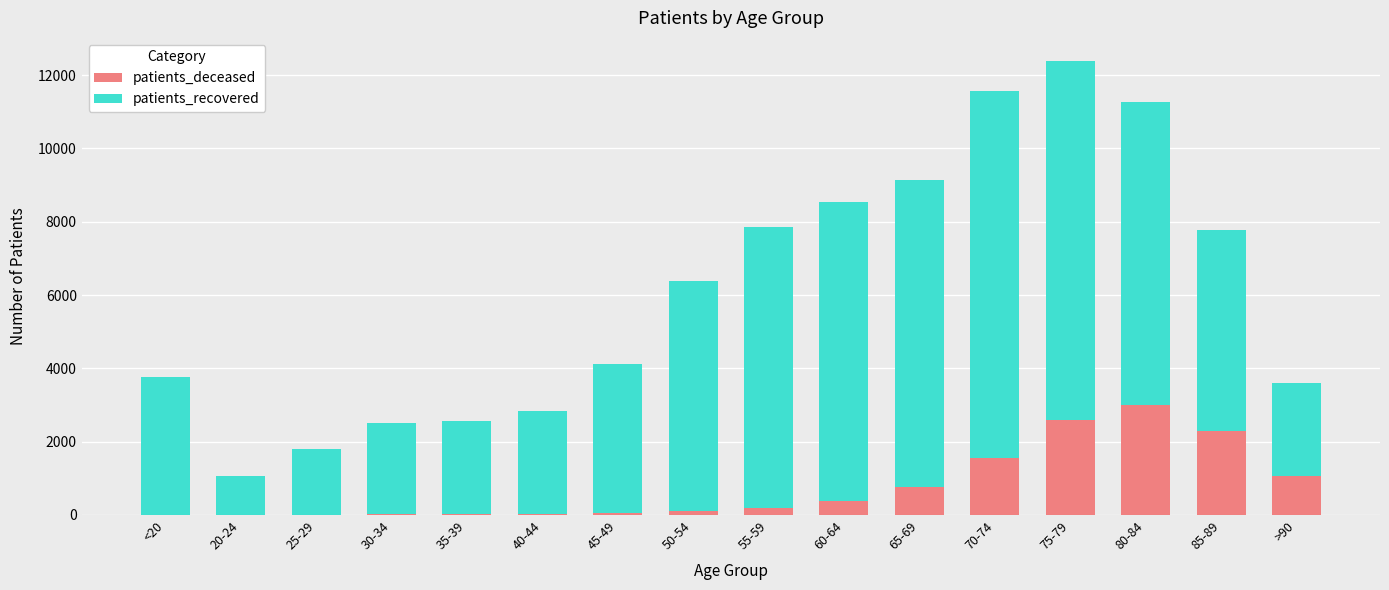

What is the maximum value for patients_deceased?

3008